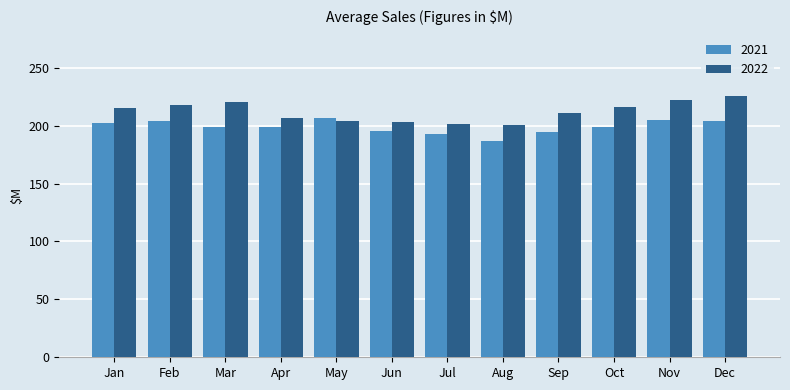

How many data points in 2022 are above 215?

6